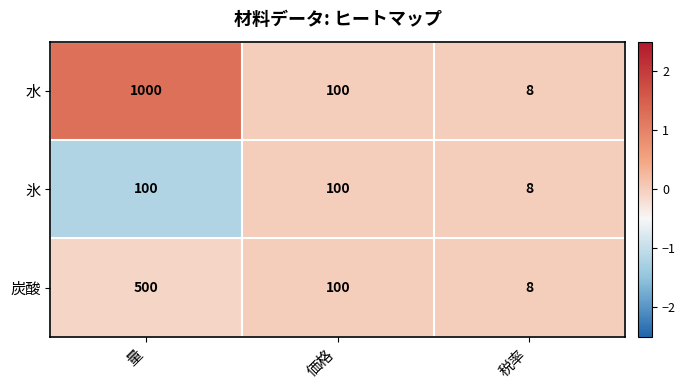

Reading left to right, extract all data points from this chart.

水: 量=1000	価格=100	税率=8
氷: 量=100	価格=100	税率=8
炭酸: 量=500	価格=100	税率=8